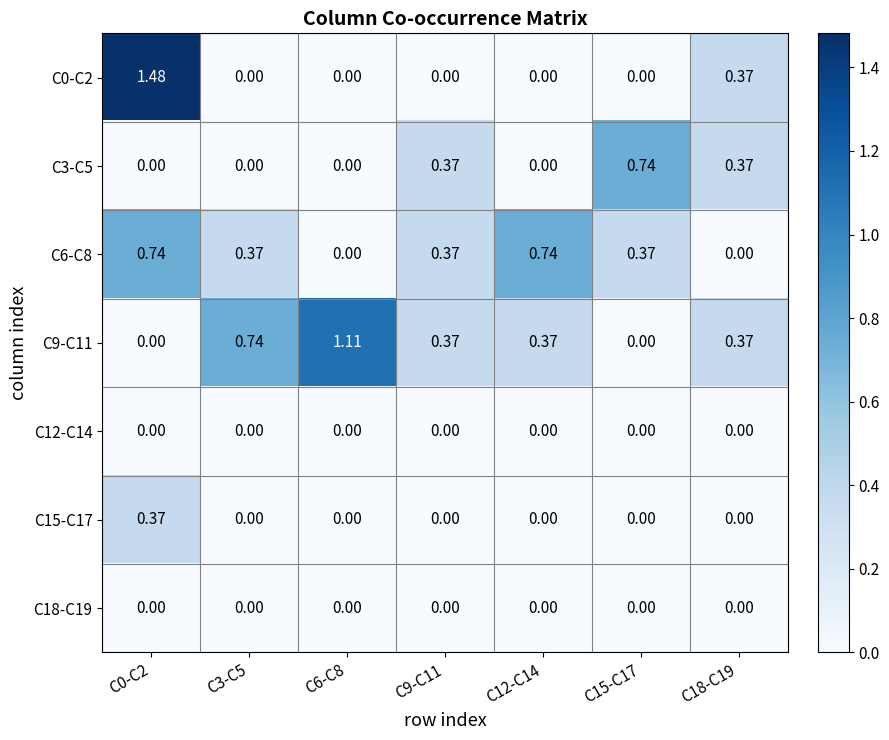

Is the value of C9-C11 at C18-C19 greater than the value of C12-C14 at C12-C14?

Yes